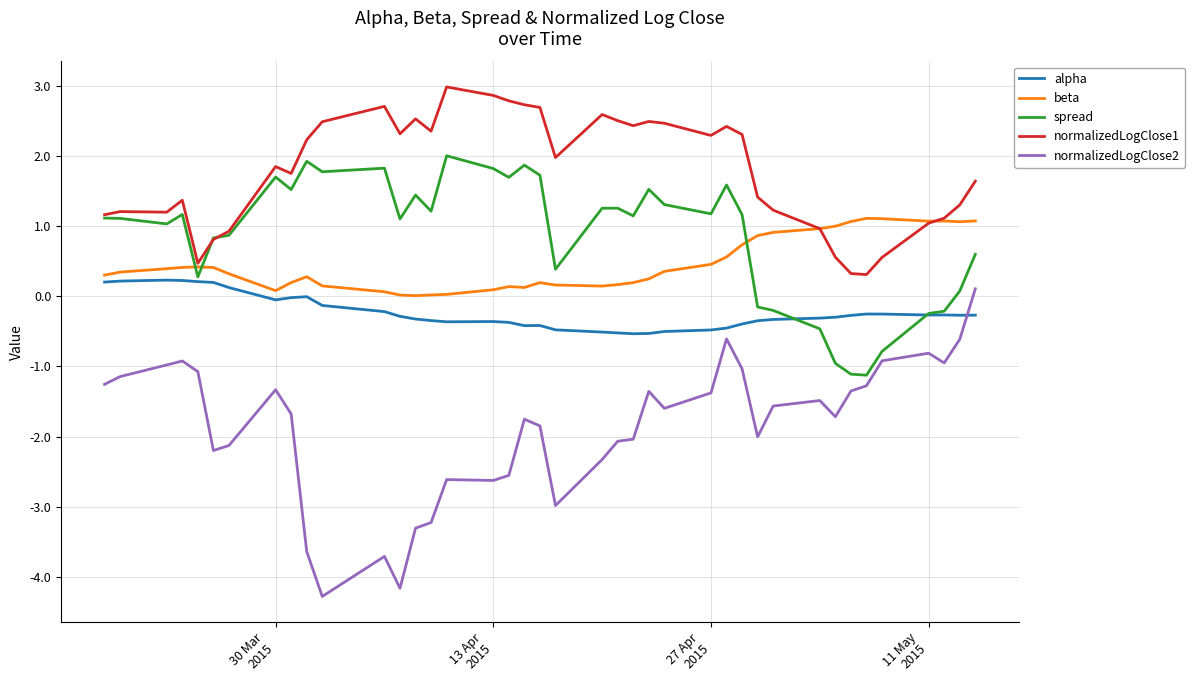

True or false: normalizedLogClose2 and normalizedLogClose1 cross at least once.

False